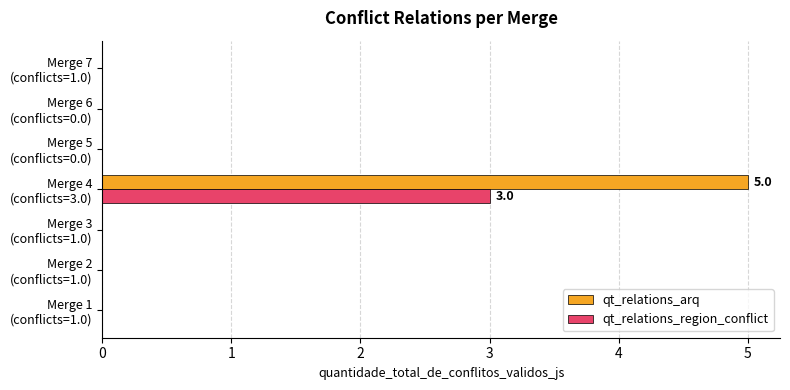

Which series has the largest total across all categories?

qt_relations_arq